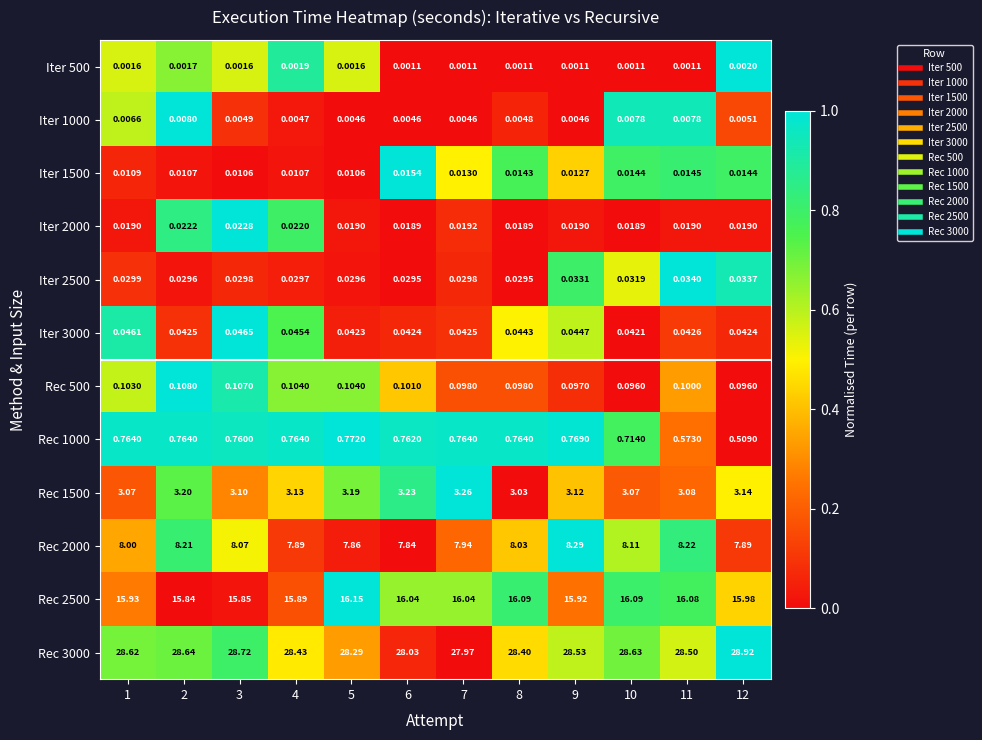

Which series has the widest spread of values?

Rec 3000